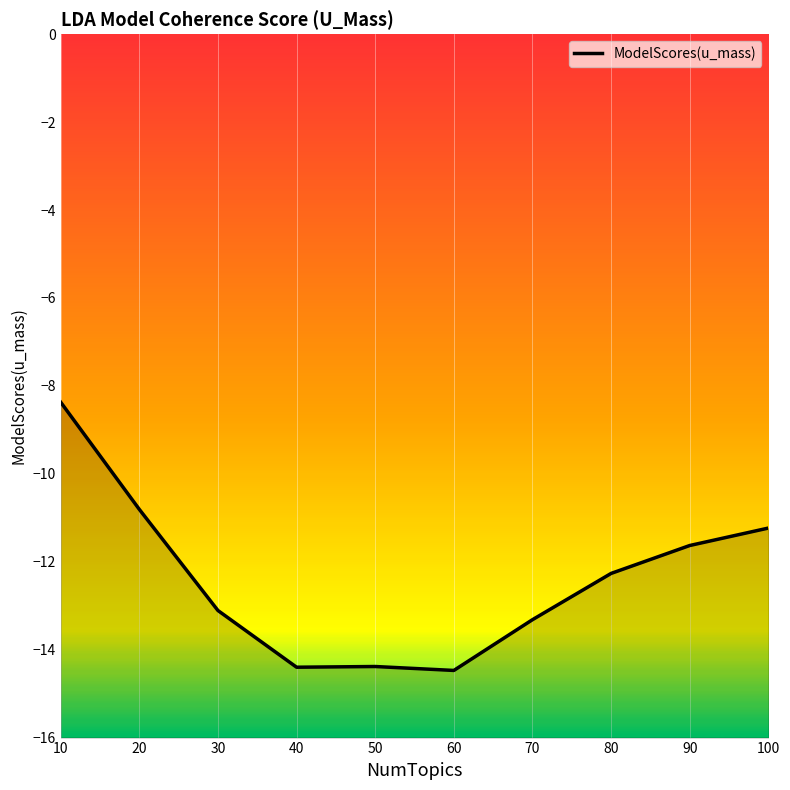

Which category has the highest value across all series?

10